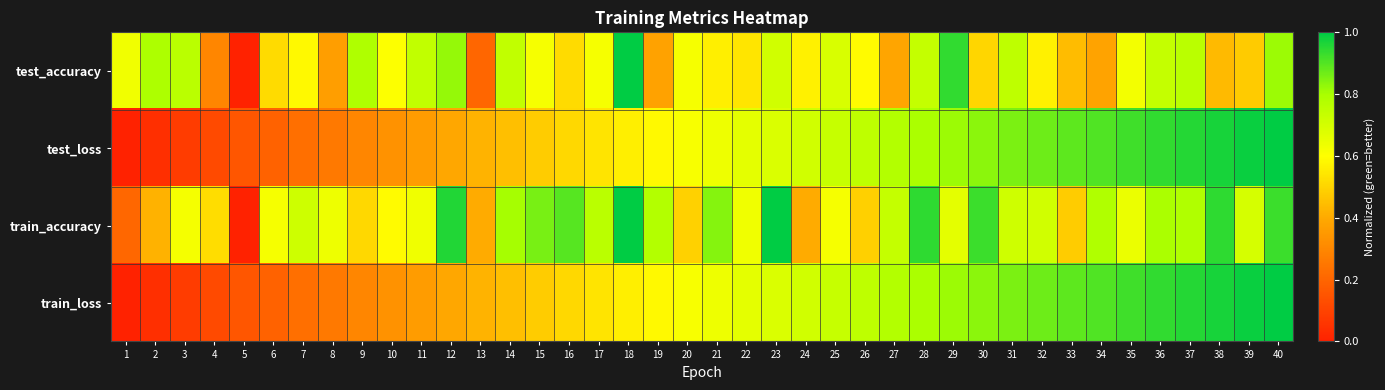

Reading left to right, what are all the values shown in this chart?

test_accuracy: 1=0.6	2=0.8	3=0.8	4=0.3	5=0.0	6=0.5	7=0.6	8=0.4	9=0.8	10=0.6	11=0.7	12=0.8	13=0.2	14=0.7	15=0.6	16=0.5	17=0.6	18=1.0	19=0.4	20=0.6	21=0.6	22=0.5	23=0.7	24=0.6	25=0.7	26=0.6	27=0.4	28=0.7	29=0.9	30=0.5	31=0.8	32=0.6	33=0.4	34=0.4	35=0.6	36=0.7	37=0.8	38=0.4	39=0.5	40=0.8
test_loss: 1=0.0	2=0.0	3=0.1	4=0.1	5=0.2	6=0.2	7=0.2	8=0.3	9=0.3	10=0.3	11=0.4	12=0.4	13=0.4	14=0.5	15=0.5	16=0.5	17=0.5	18=0.6	19=0.6	20=0.6	21=0.6	22=0.7	23=0.7	24=0.7	25=0.7	26=0.8	27=0.8	28=0.8	29=0.8	30=0.8	31=0.9	32=0.9	33=0.9	34=0.9	35=0.9	36=0.9	37=1.0	38=1.0	39=1.0	40=1.0
train_accuracy: 1=0.2	2=0.4	3=0.6	4=0.5	5=0.0	6=0.6	7=0.7	8=0.6	9=0.5	10=0.6	11=0.6	12=1.0	13=0.4	14=0.8	15=0.9	16=0.9	17=0.8	18=1.0	19=0.8	20=0.5	21=0.8	22=0.6	23=1.0	24=0.4	25=0.6	26=0.5	27=0.7	28=0.9	29=0.7	30=0.9	31=0.7	32=0.7	33=0.5	34=0.8	35=0.6	36=0.8	37=0.8	38=0.9	39=0.7	40=0.9
train_loss: 1=0.0	2=0.0	3=0.1	4=0.1	5=0.2	6=0.2	7=0.2	8=0.3	9=0.3	10=0.3	11=0.4	12=0.4	13=0.4	14=0.5	15=0.5	16=0.5	17=0.5	18=0.6	19=0.6	20=0.6	21=0.6	22=0.7	23=0.7	24=0.7	25=0.7	26=0.8	27=0.8	28=0.8	29=0.8	30=0.8	31=0.9	32=0.9	33=0.9	34=0.9	35=0.9	36=0.9	37=1.0	38=1.0	39=1.0	40=1.0